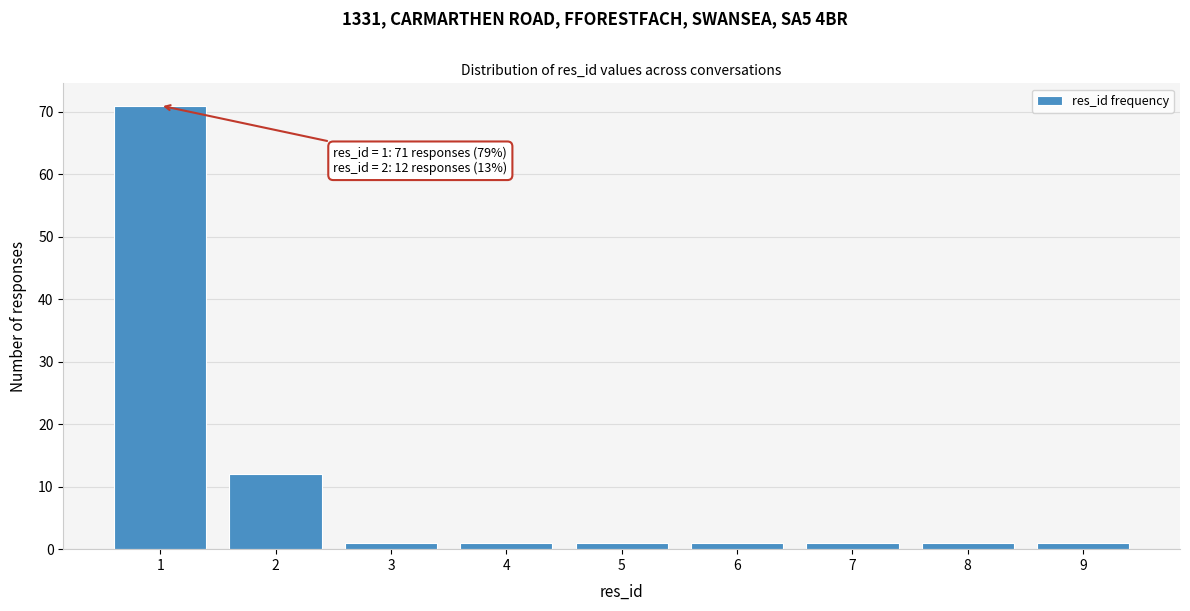

Reading left to right, transcribe all the data shown in this chart.

1=71	2=12	3=1	4=1	5=1	6=1	7=1	8=1	9=1